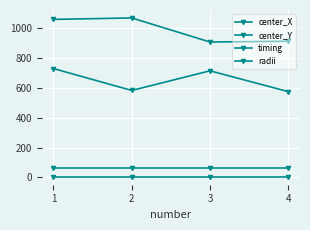

How many distinct data groups are displayed?

4